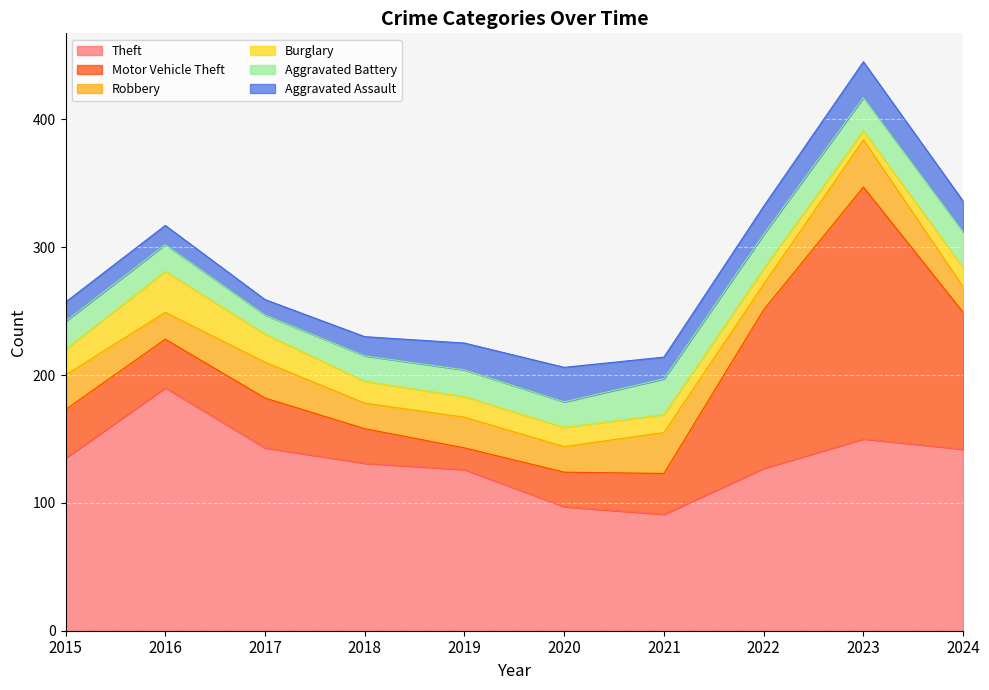

What is the difference between the maximum and minimum values in the Aggravated Assault series?

16